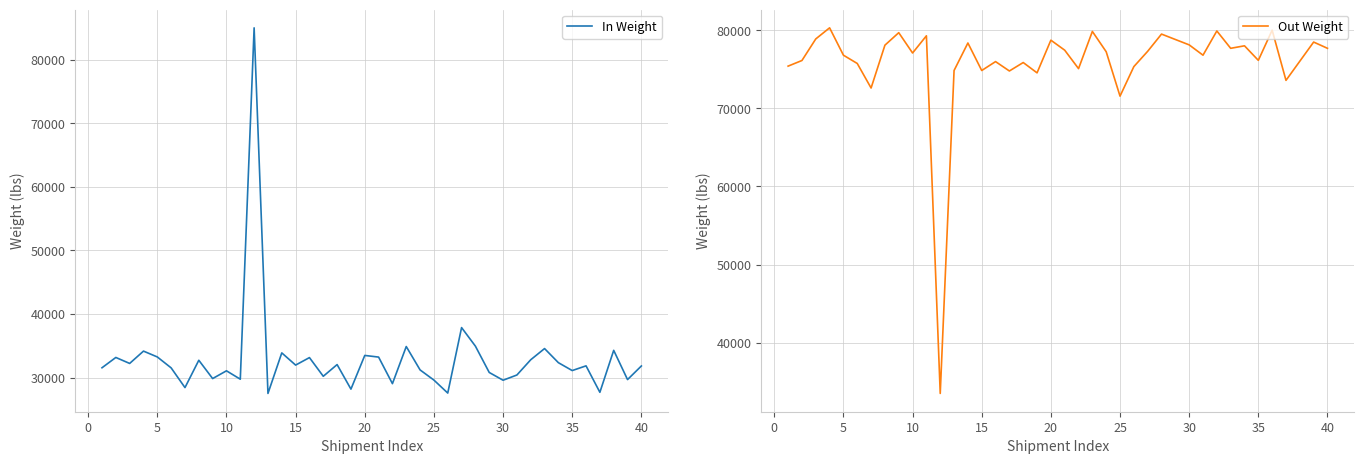

How many values are below 31840?

20